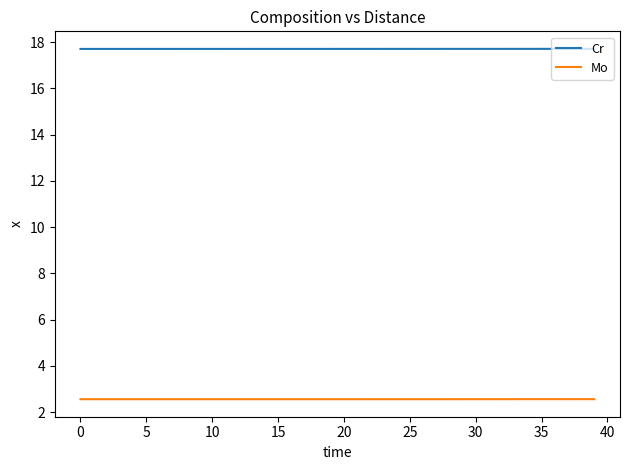

Rank the series by their maximum value, from highest to lowest.

Cr, Mo